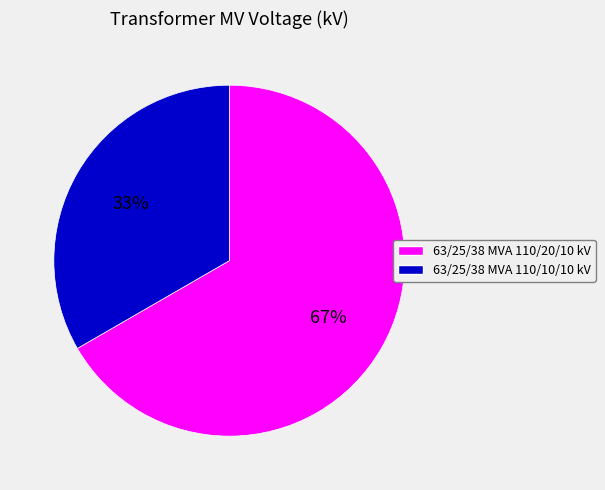

What is the majority slice?

63/25/38 MVA 110/20/10 kV